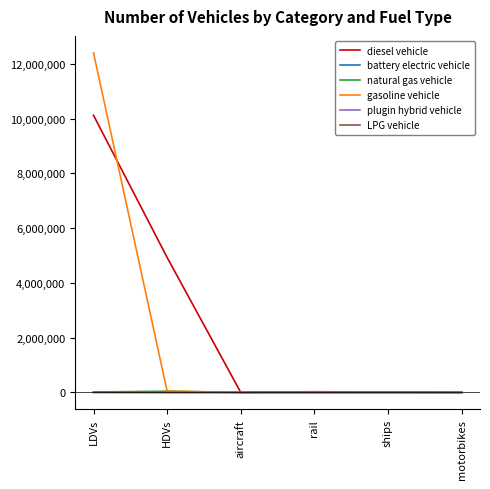

Which series has the widest spread of values?

gasoline vehicle